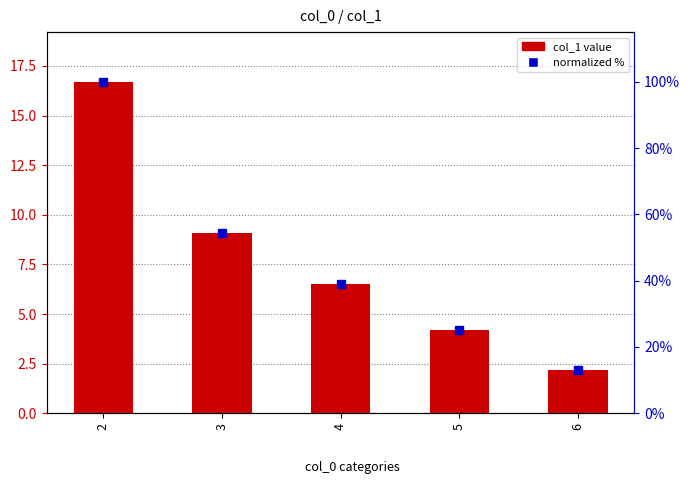

Where does the col_1 value series first go above 6?

2